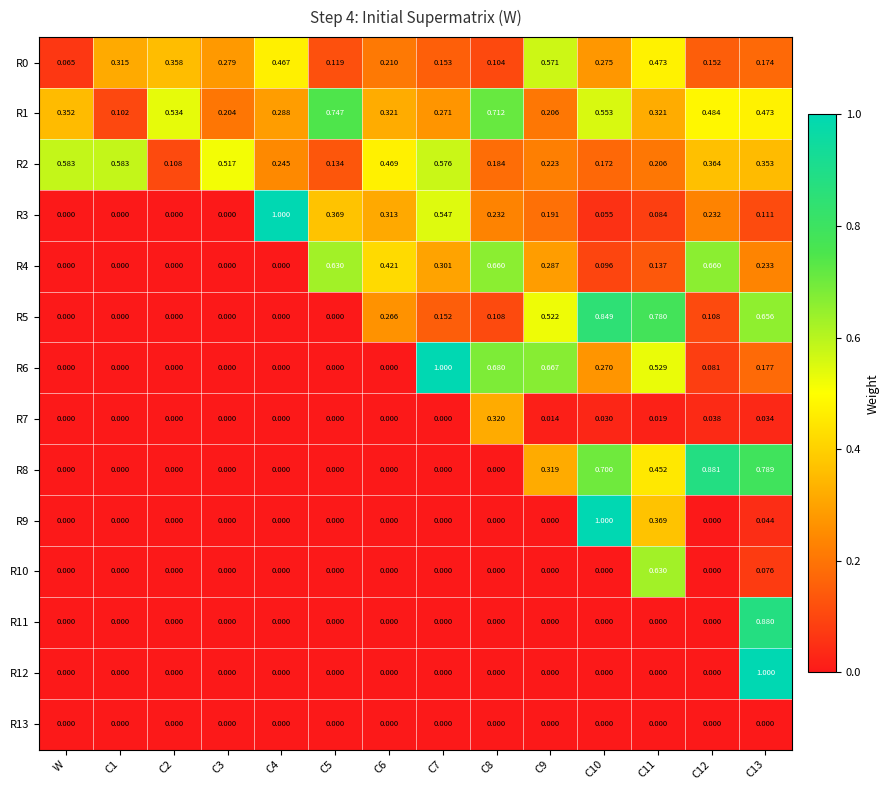

At which category is the sum across all series the highest?

C13